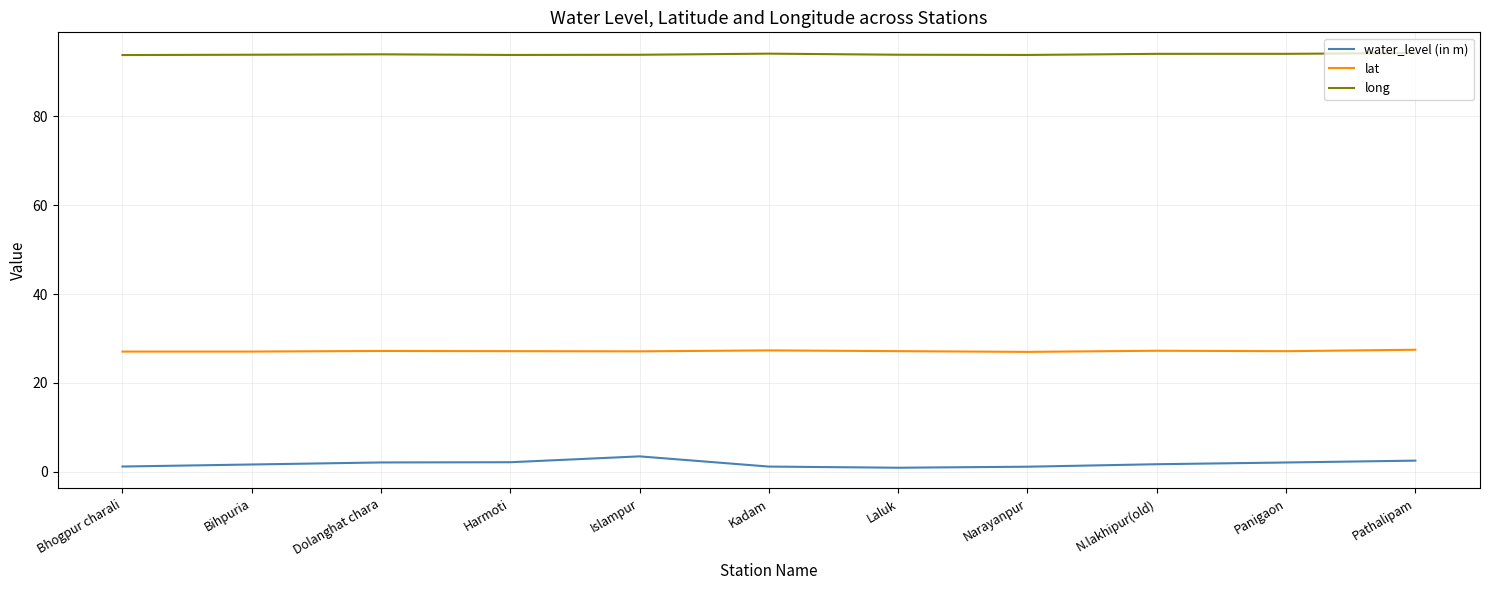

What is the maximum value shown in the chart?

94.3